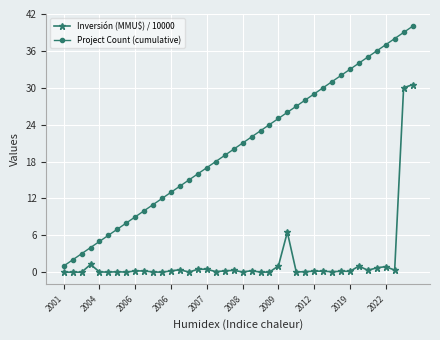

True or false: Inversión (MMU$) / 10000 and Project Count (cumulative) intersect in this chart.

False